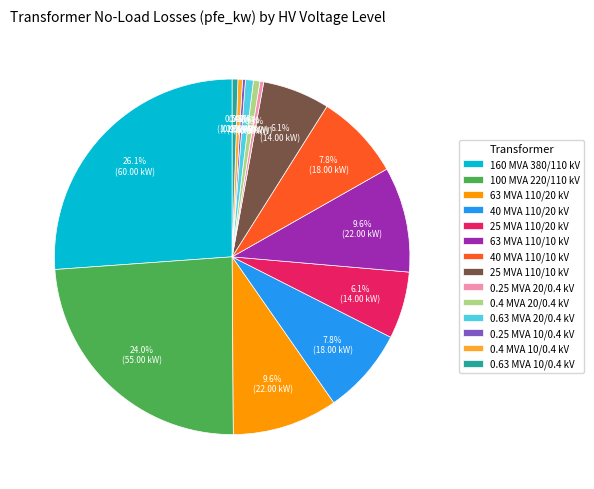

Which slice is the largest?

160 MVA 380/110 kV